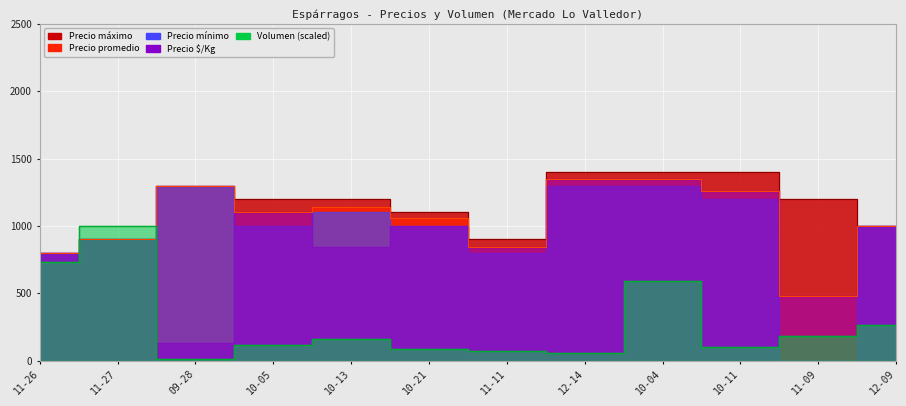

What is the value of the Precio maximo point at the 1st from the left?

800.0